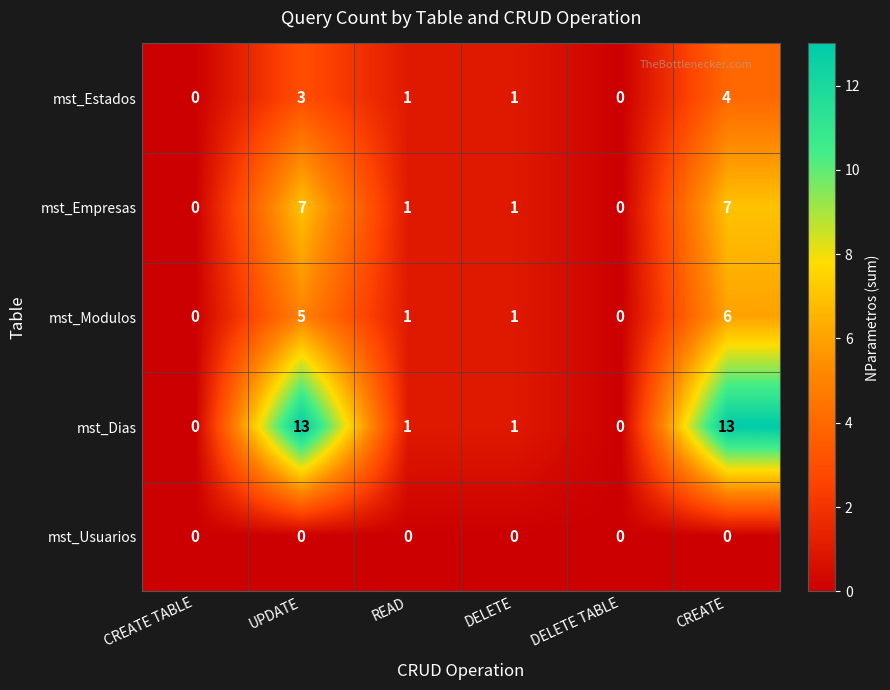

Rank the series by their maximum value, from lowest to highest.

mst_Usuarios, mst_Estados, mst_Modulos, mst_Empresas, mst_Dias